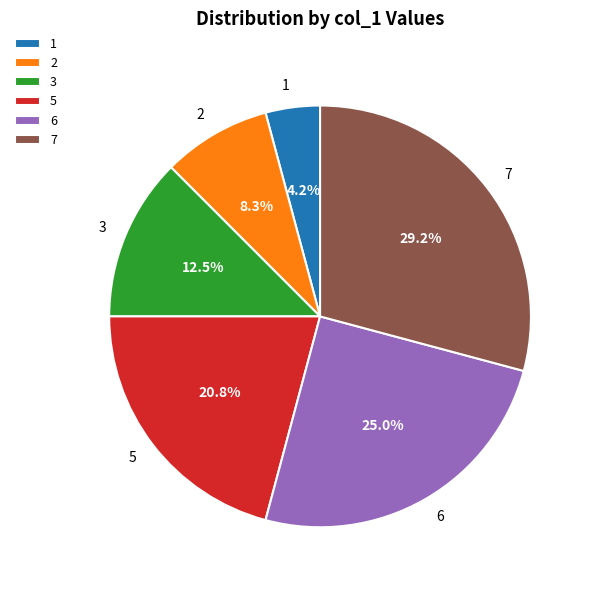

Count the number of slices in the pie.

6